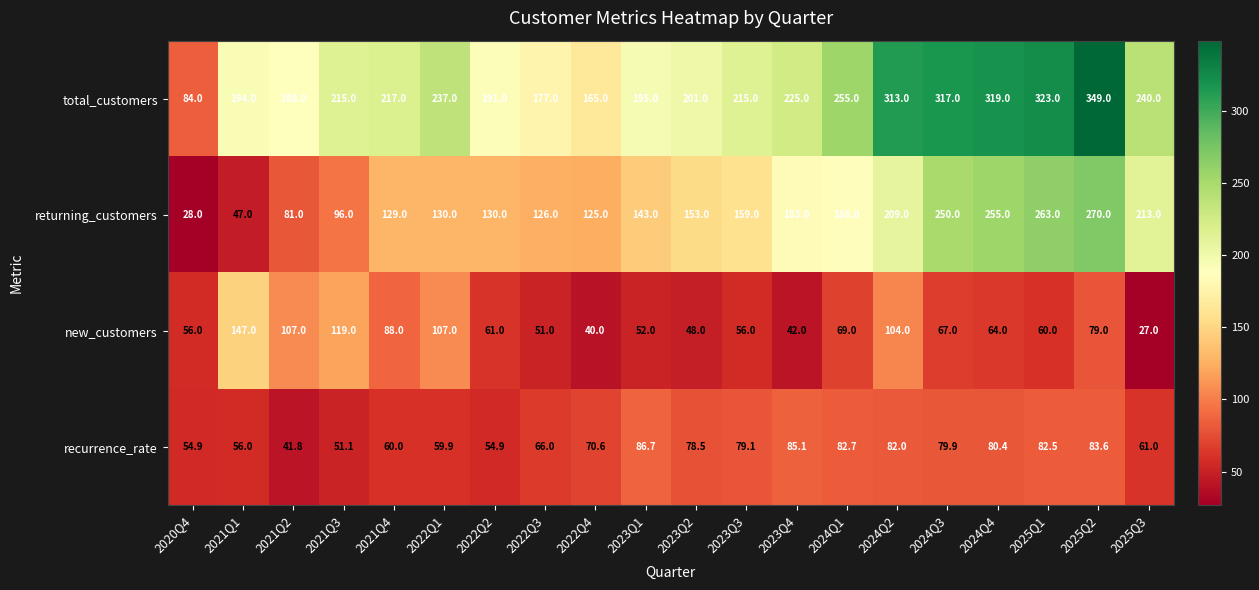

Rank the series by their maximum value, from lowest to highest.

recurrence_rate, new_customers, returning_customers, total_customers